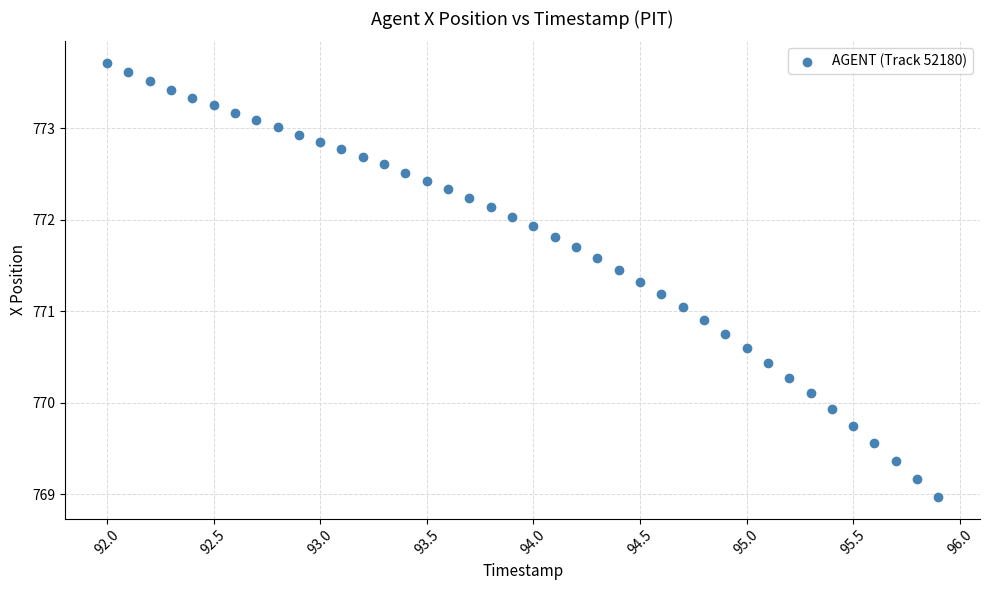

What is the range of X values (max minus min)?

3.9